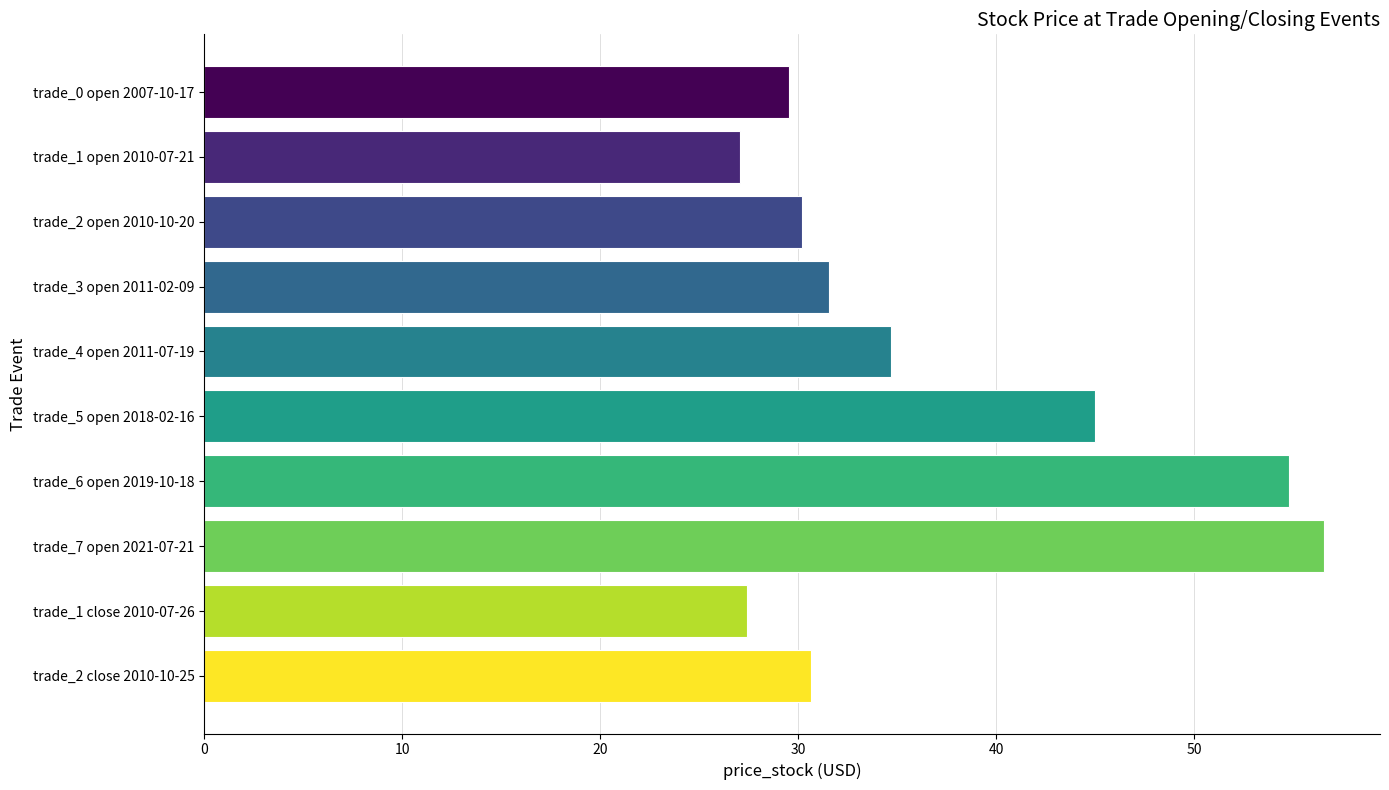

Which has a higher value, trade_1 close 2010-07-26 or trade_2 open 2010-10-20?

trade_2 open 2010-10-20